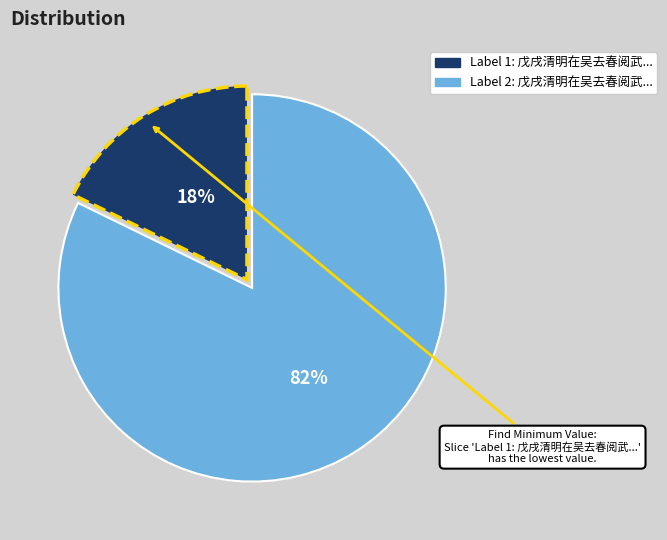

Is there any slice that represents more than half of the pie?

Yes